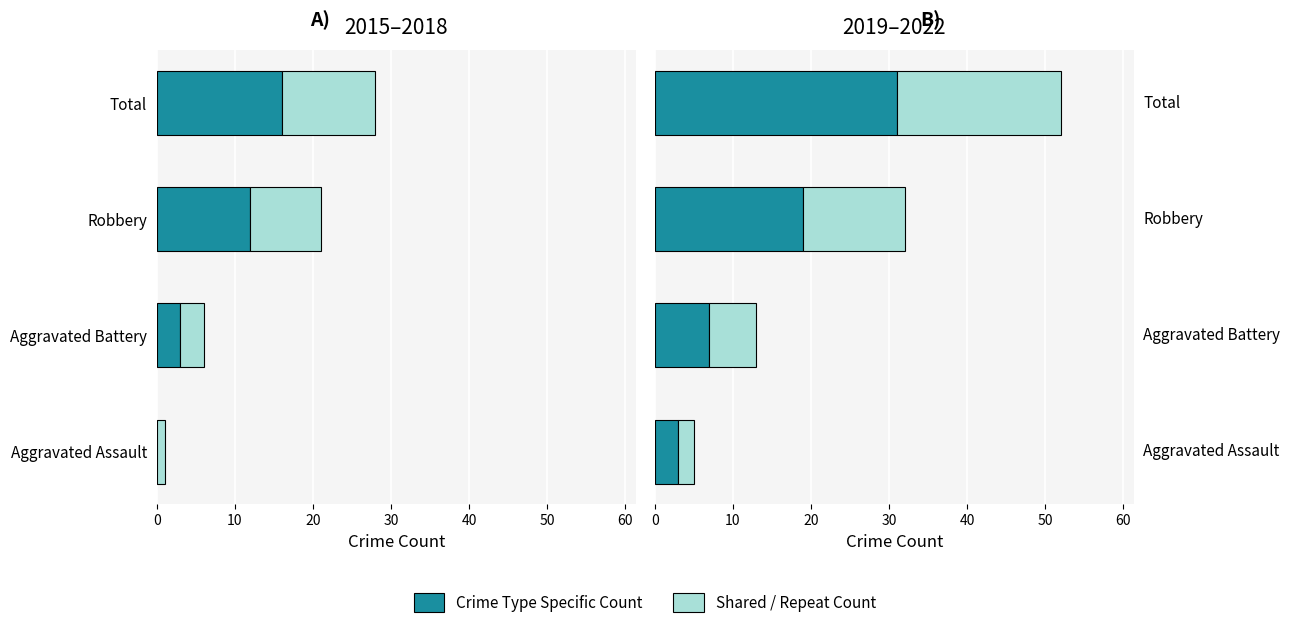

Rank the series by their average value, from highest to lowest.

Crime Type Specific Count, Shared / Repeat Count